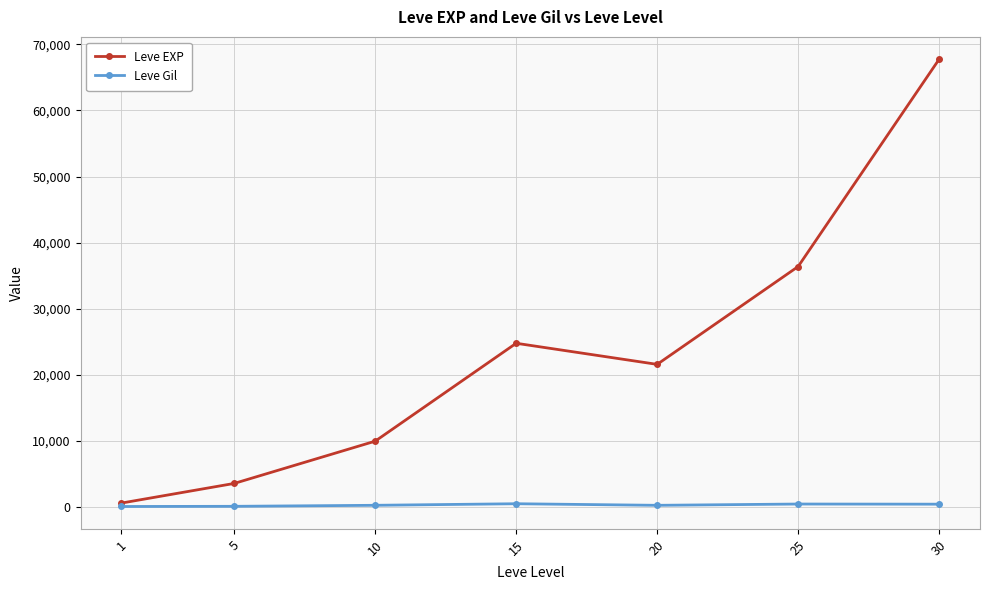

At which category does Leve EXP reach its first local valley?

20